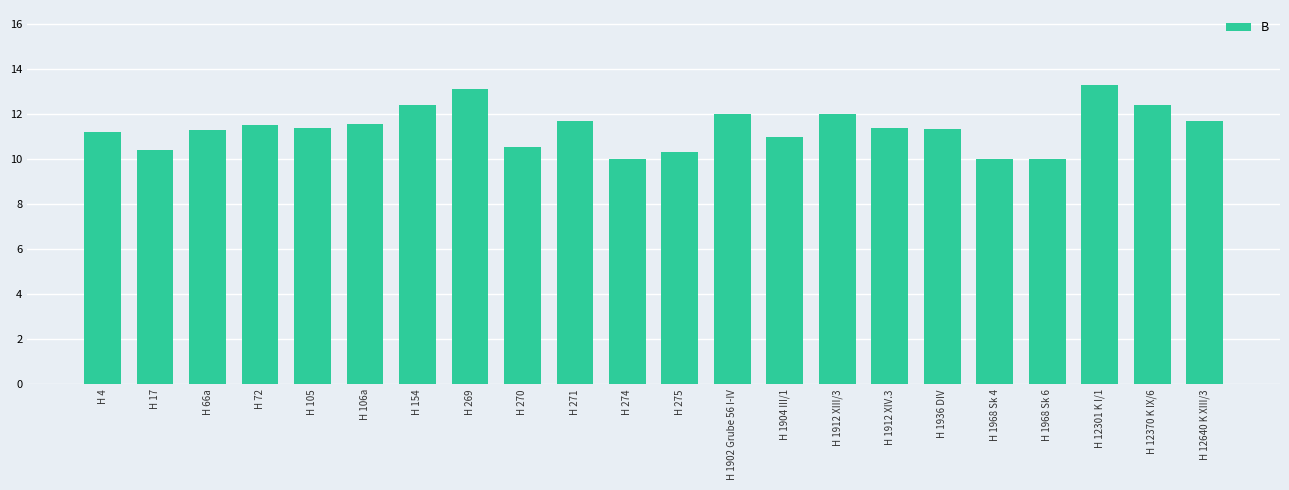

What is the label of the 15th bar from the left?

H 1912 XIII/3